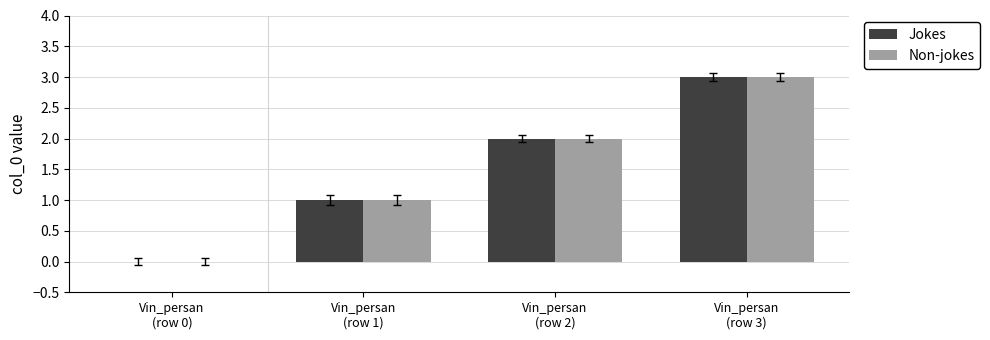

What is the sum of the Non-jokes values at Vin_persan
(row 2) and Vin_persan
(row 1)?

3